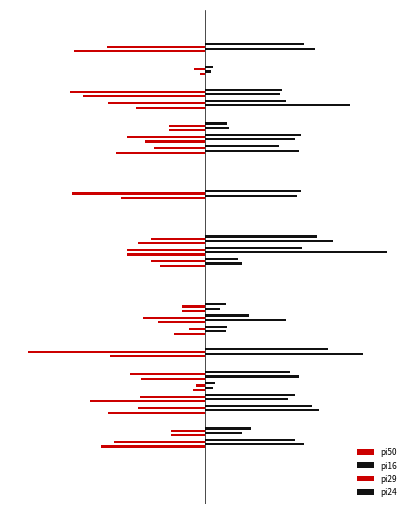

What is the sum of all pi16 values?

920